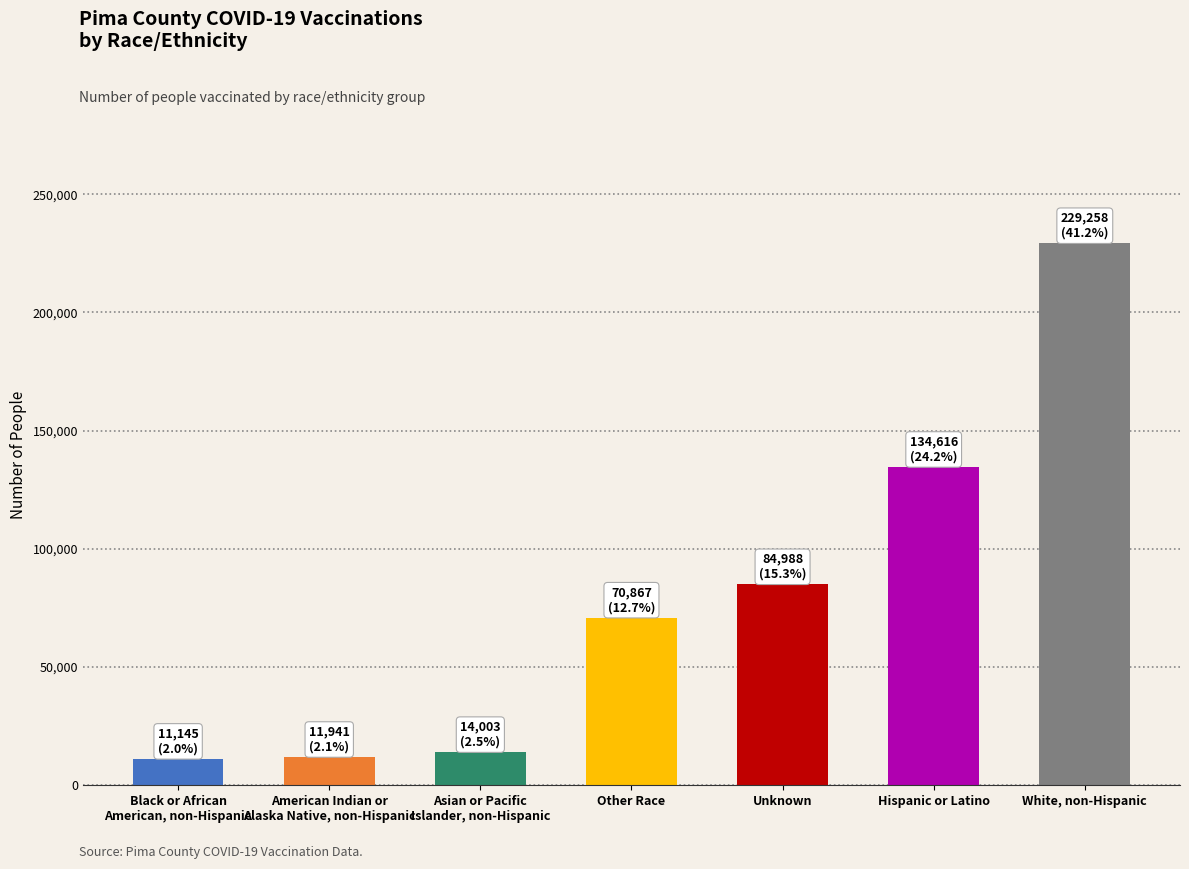

What is the value of the 4th bar from the left?

70867